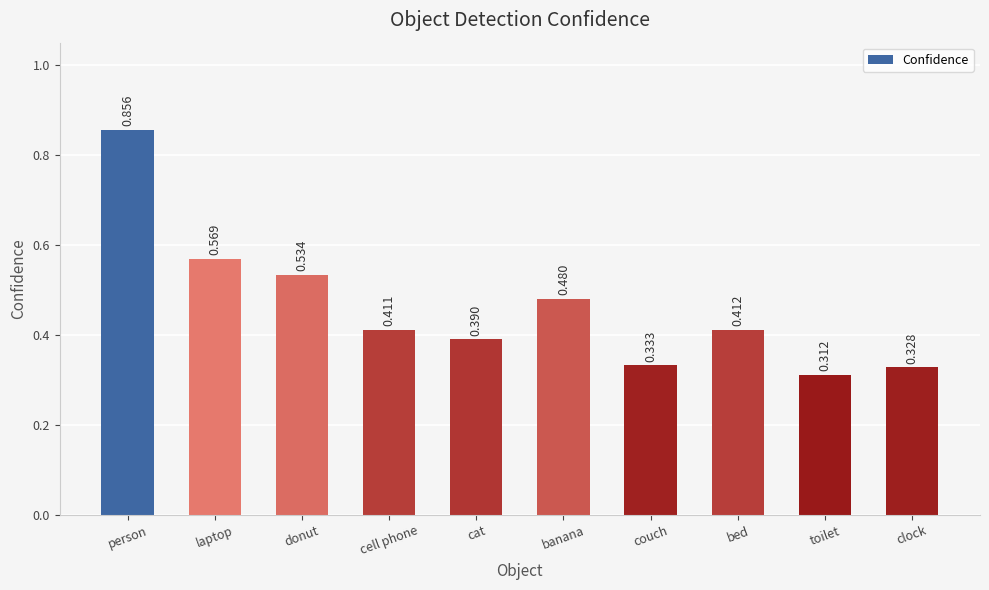

The chart shows a value of 0.5 at toilet. True or false?

False